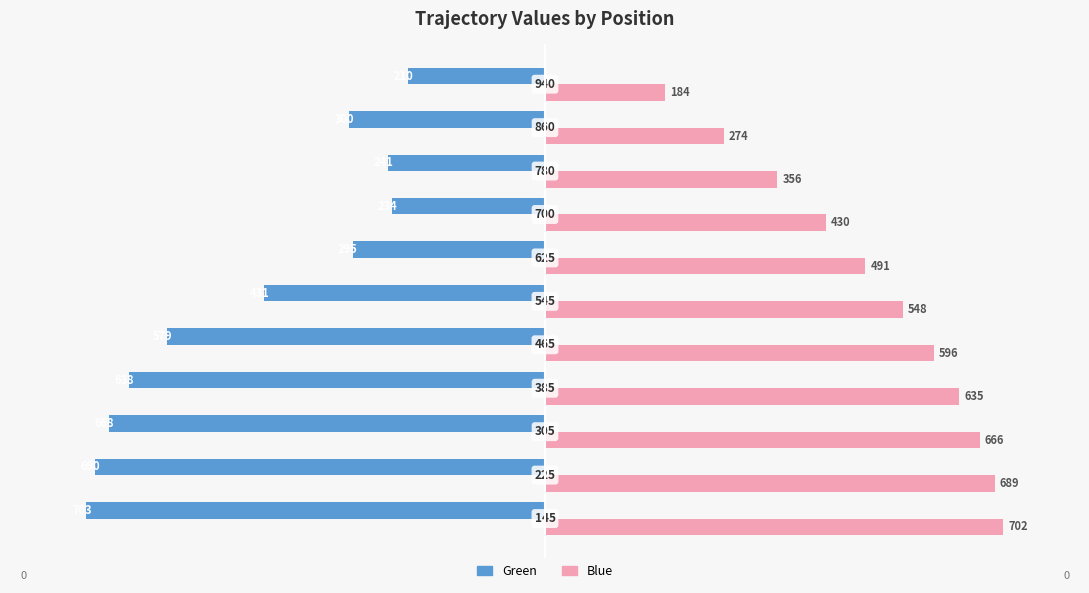

At how many categories does at least one series exceed 257?

10